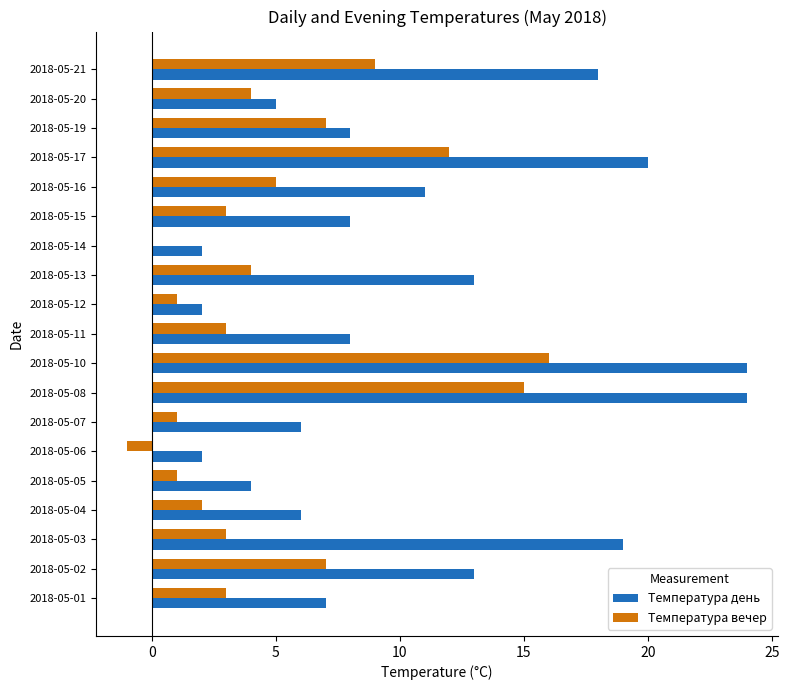

At which category is the sum across all series the highest?

2018-05-10